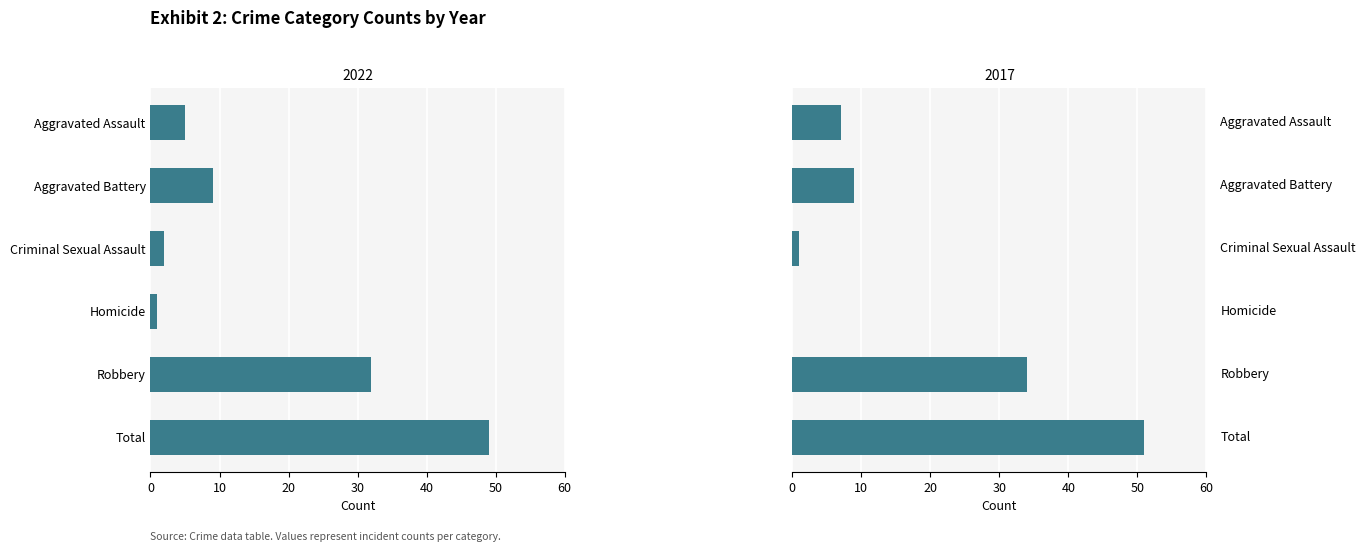

What is the difference between the 2017 values at Aggravated Battery and Robbery?

25